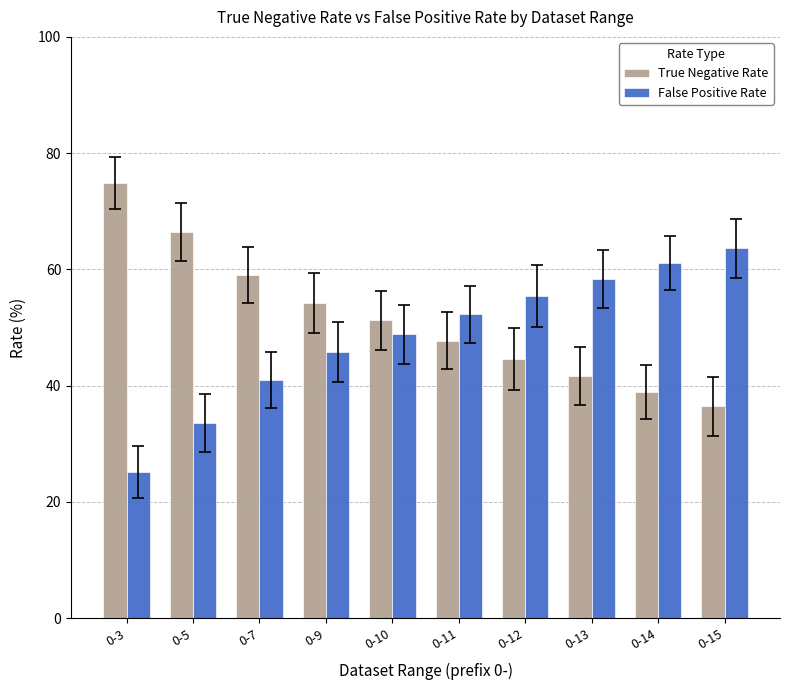

Where does the True Negative Rate series first go above 51?

0-3